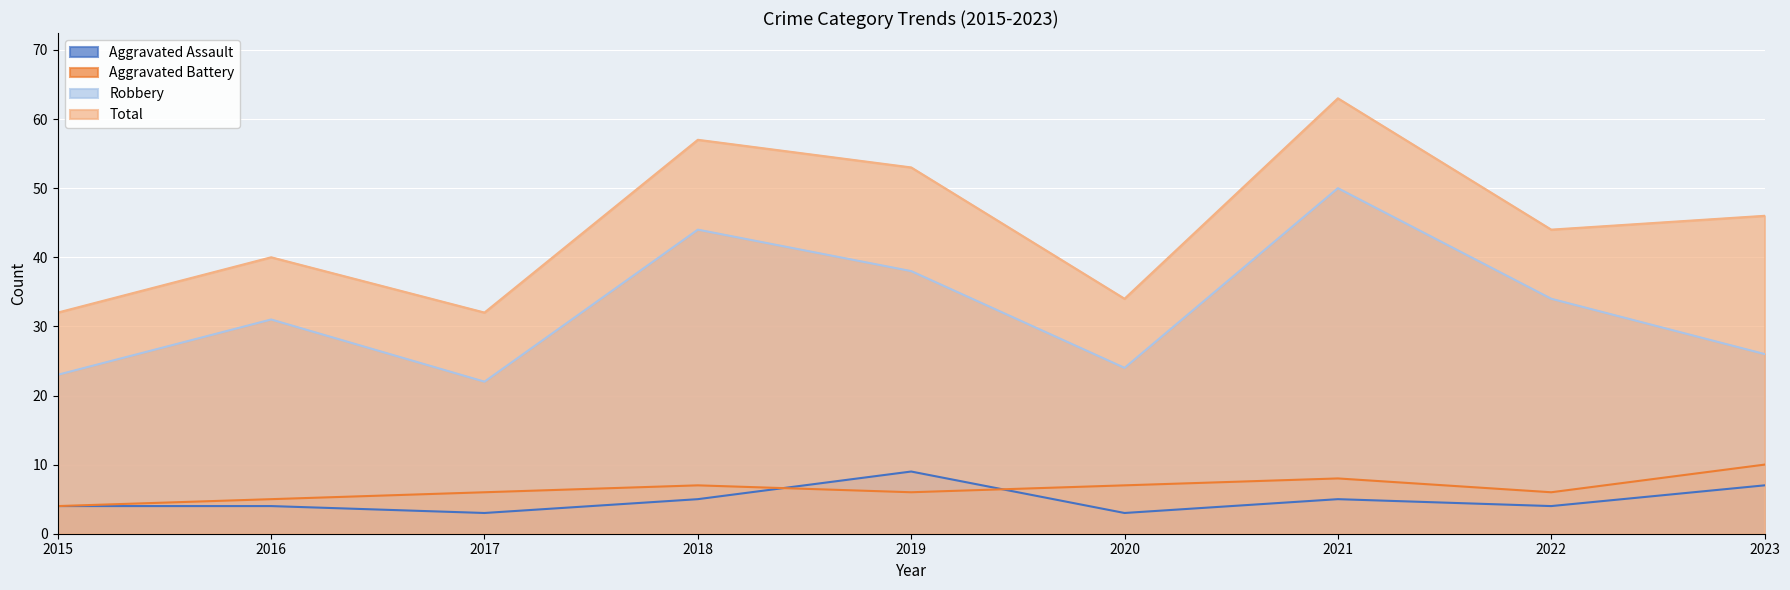

Reading right to left, list all the values displayed in this chart.

Aggravated Assault: 2023=7	2022=4	2021=5	2020=3	2019=9	2018=5	2017=3	2016=4	2015=4
Aggravated Battery: 2023=10	2022=6	2021=8	2020=7	2019=6	2018=7	2017=6	2016=5	2015=4
Robbery: 2023=26	2022=34	2021=50	2020=24	2019=38	2018=44	2017=22	2016=31	2015=23
Total: 2023=46	2022=44	2021=63	2020=34	2019=53	2018=57	2017=32	2016=40	2015=32